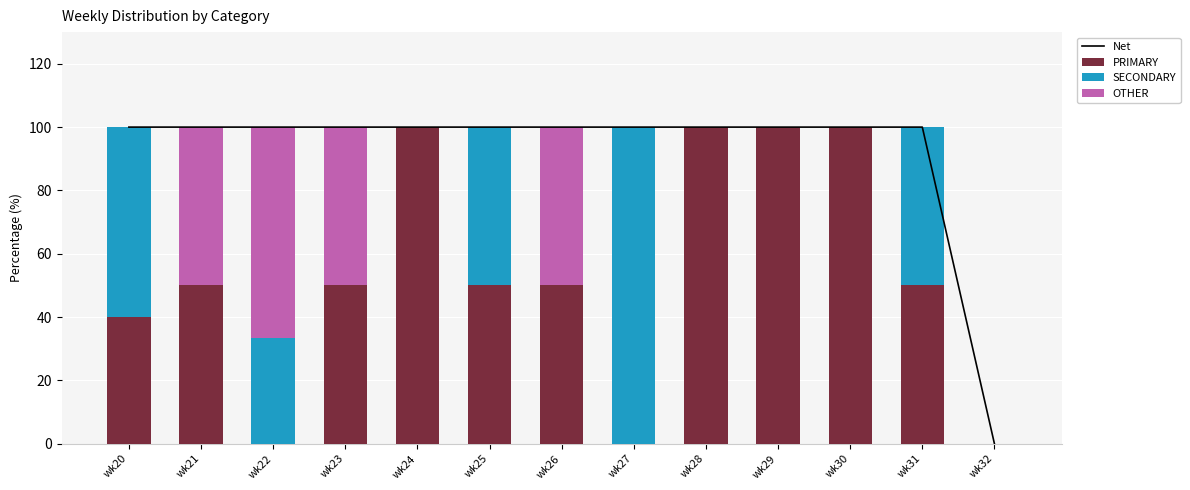

How many positive values does the PRIMARY series have?

10